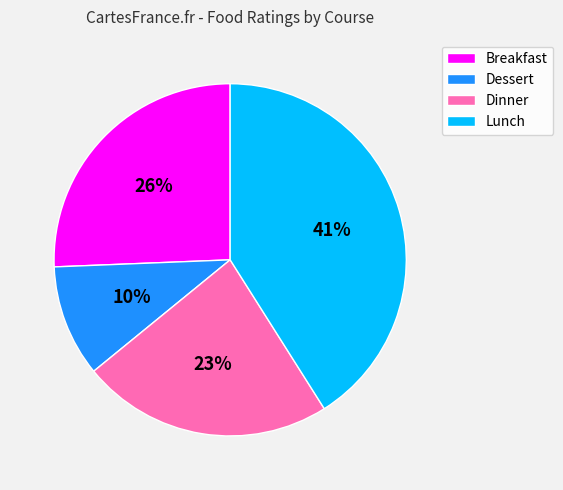

Which slice is the largest?

Lunch